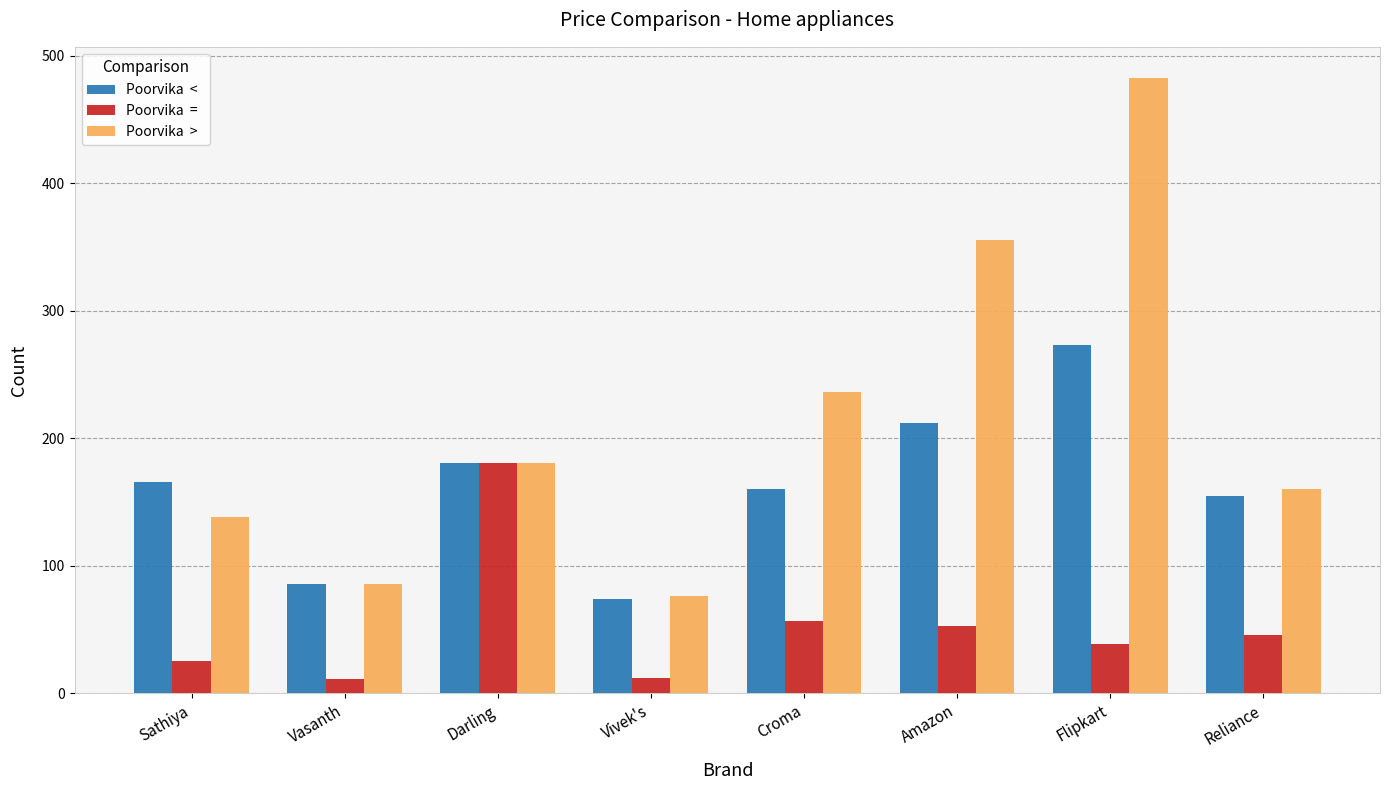

Which category has the highest value across all series?

Flipkart